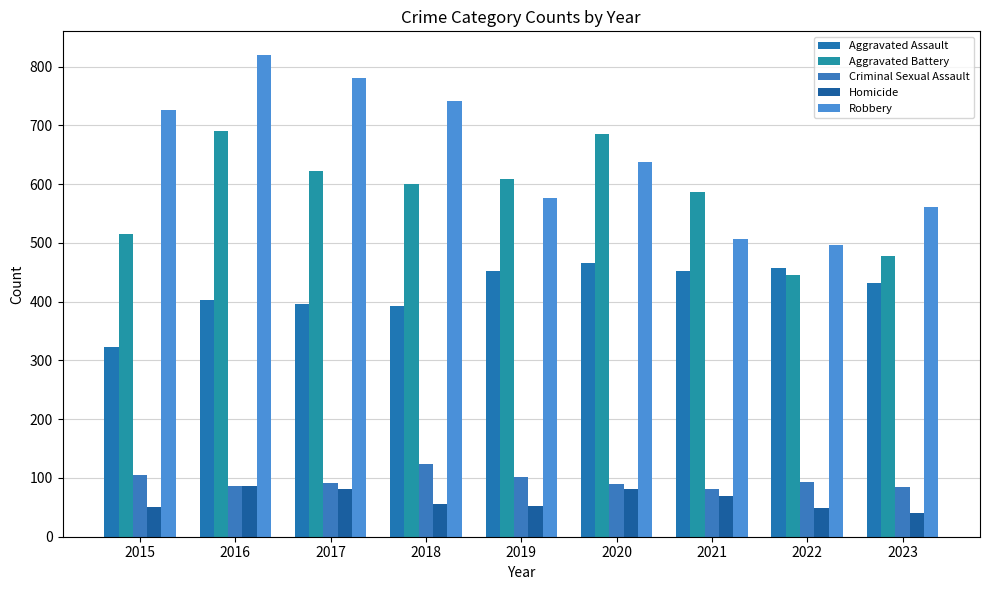

How many groups of bars are there?

9